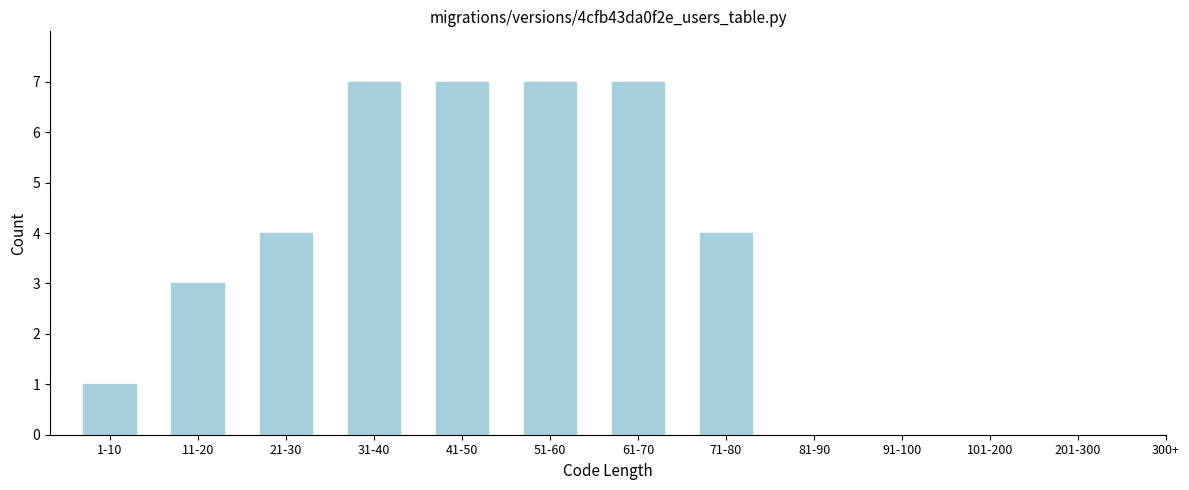

Reading left to right, transcribe all the data shown in this chart.

1-10=1	11-20=3	21-30=4	31-40=7	41-50=7	51-60=7	61-70=7	71-80=4